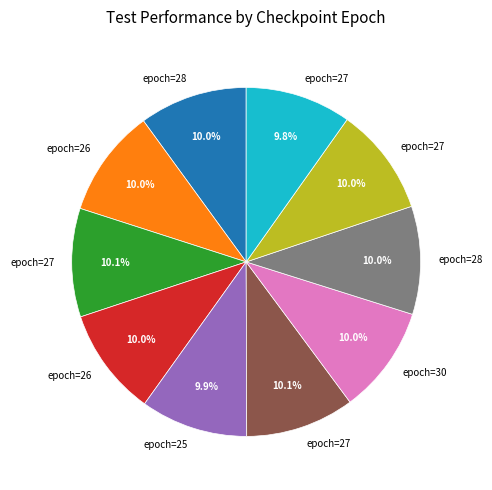

Does any single category account for the majority?

No